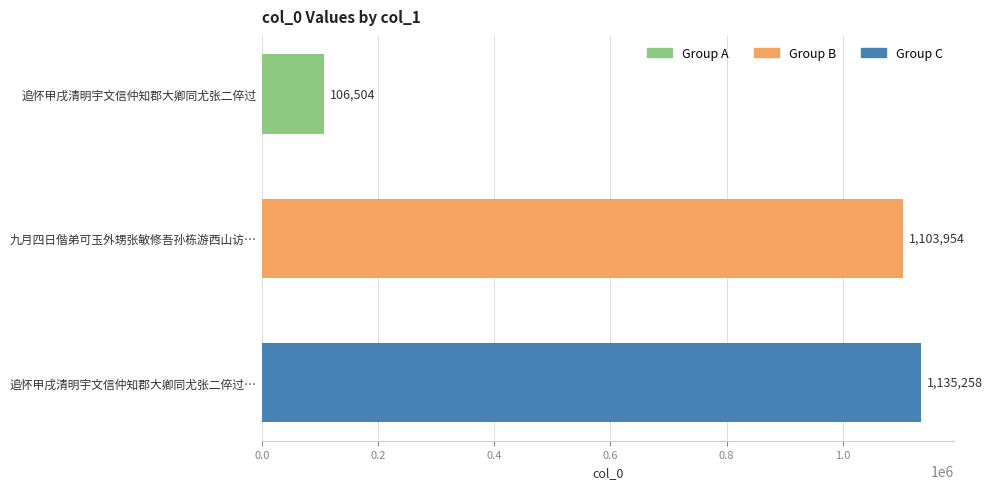

Reading top to bottom, extract all data points from this chart.

106504	1103954	1135258